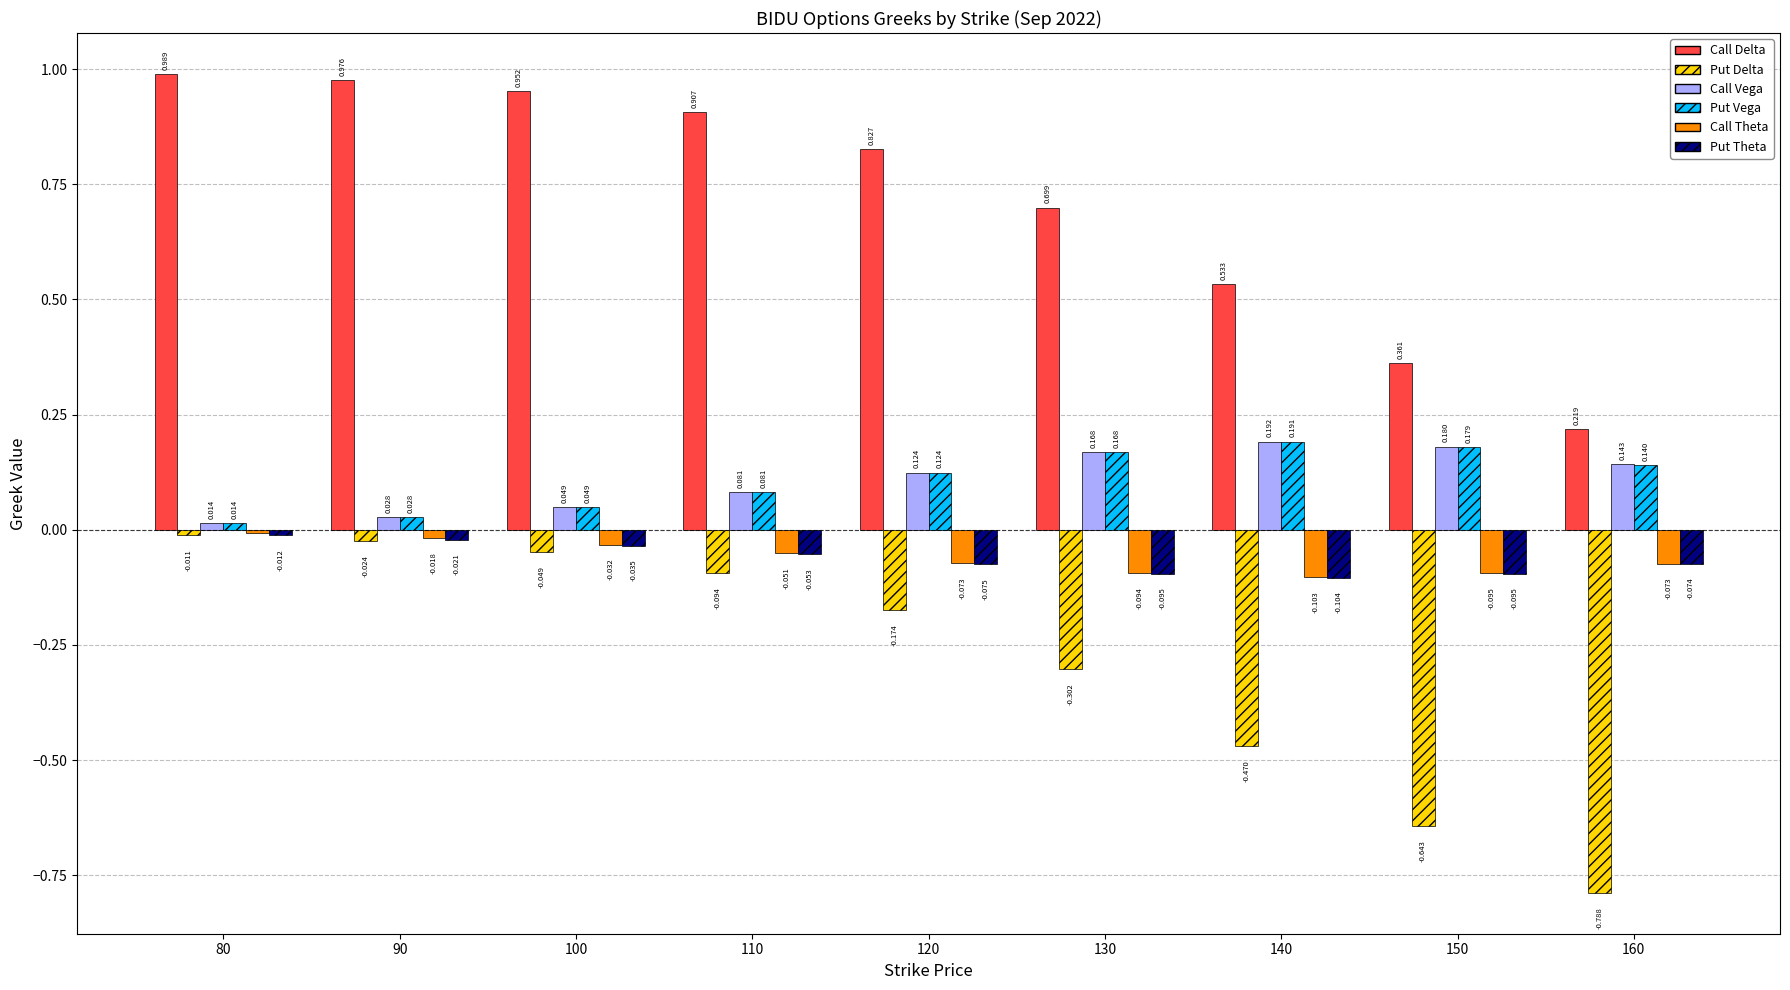

At 140, list the series in order from largest to smallest.

Call Delta, Call Vega, Put Vega, Call Theta, Put Theta, Put Delta